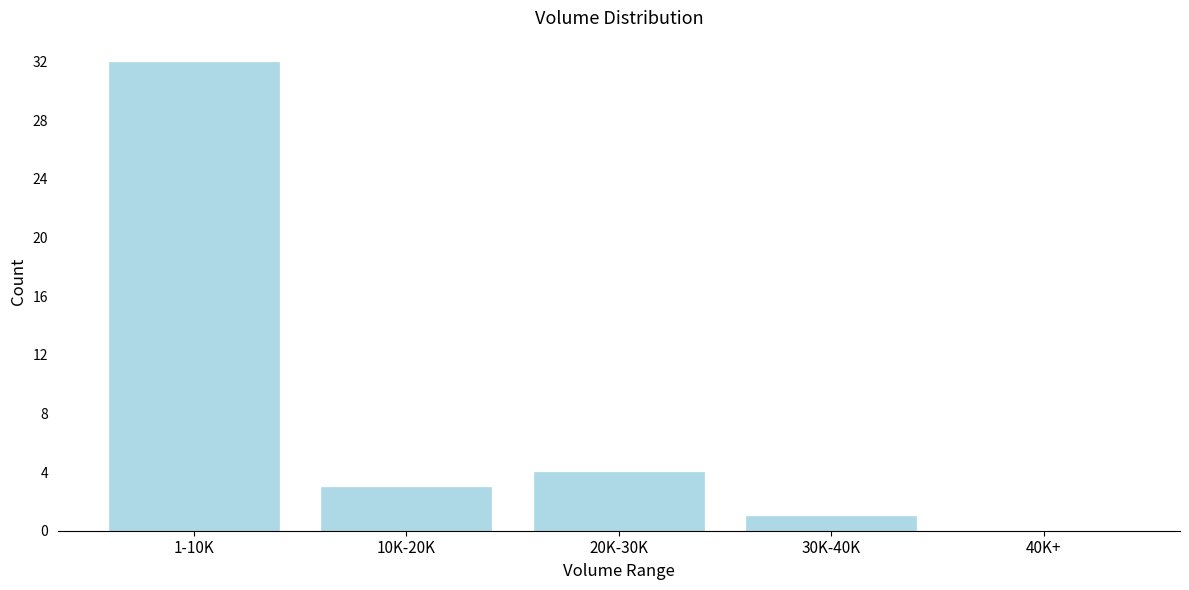

Reading left to right, transcribe all the data shown in this chart.

1-10K=32	10K-20K=3	20K-30K=4	30K-40K=1	40K+=0